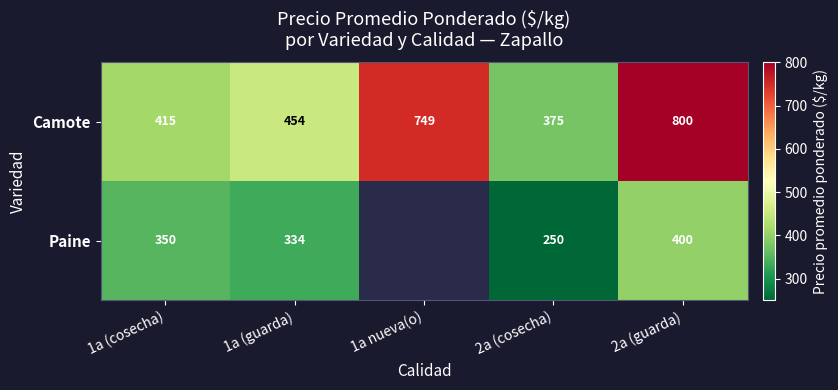

The Paine series shows 250 at 2a (cosecha). True or false?

True